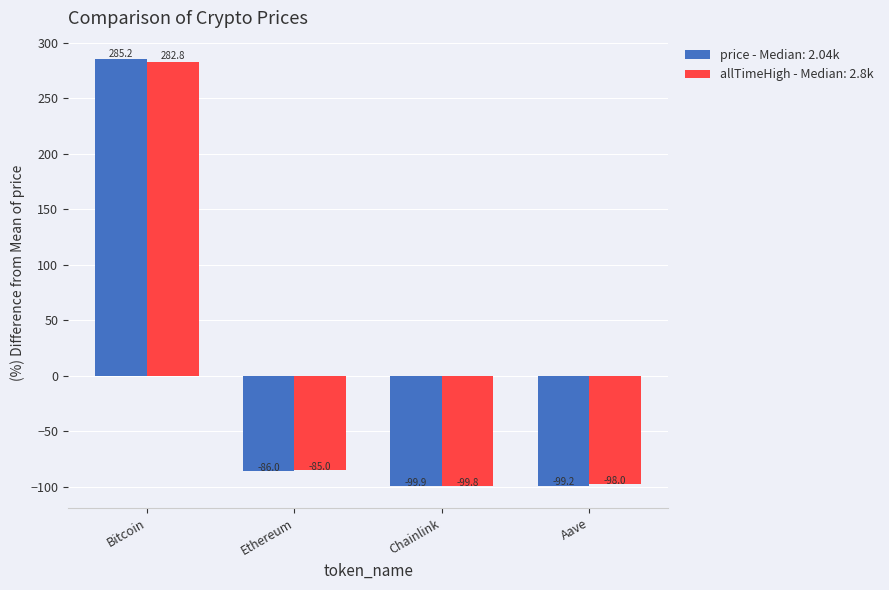

How many categories are shown in the chart?

4